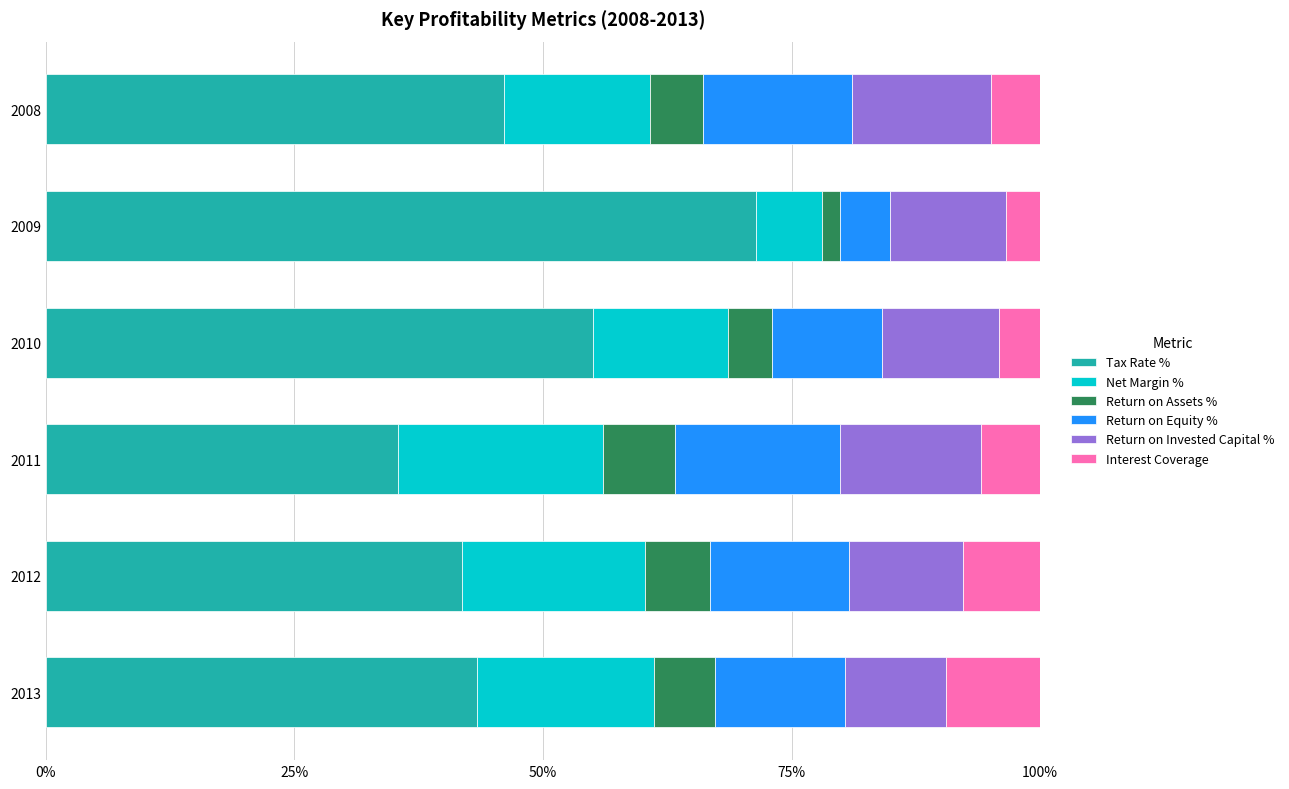

What is the total value across all series at 2008?

100.0